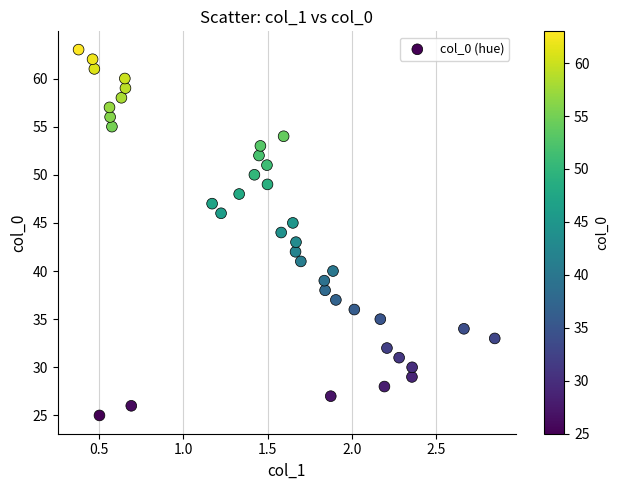

What is the range of Y values (max minus min)?

38